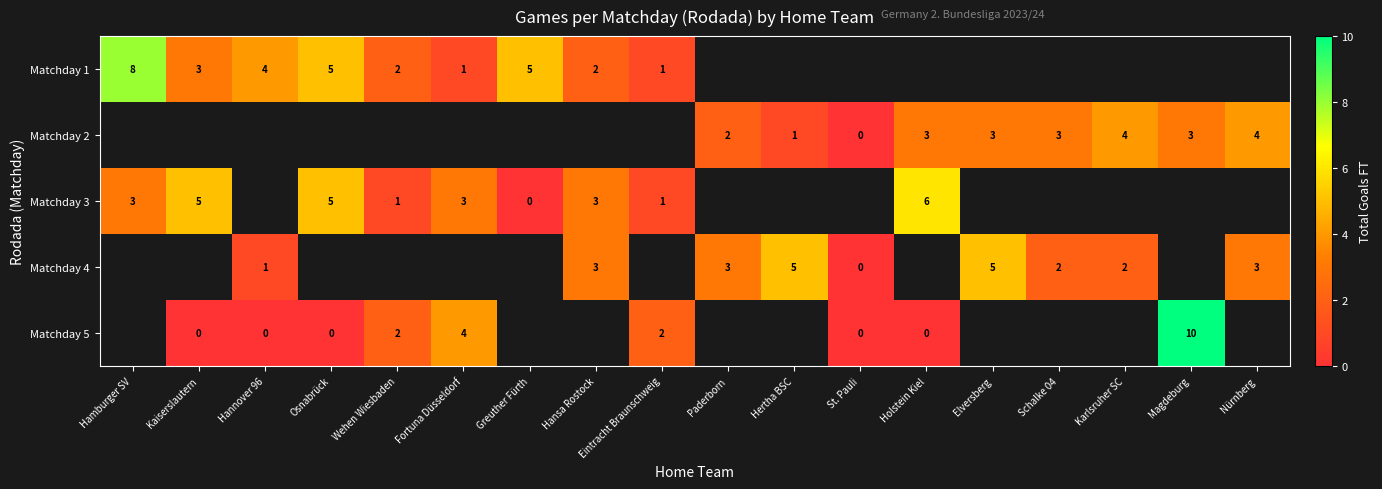

Is the value of Matchday 5 at Wehen Wiesbaden greater than the value of Matchday 2 at Hertha BSC?

Yes